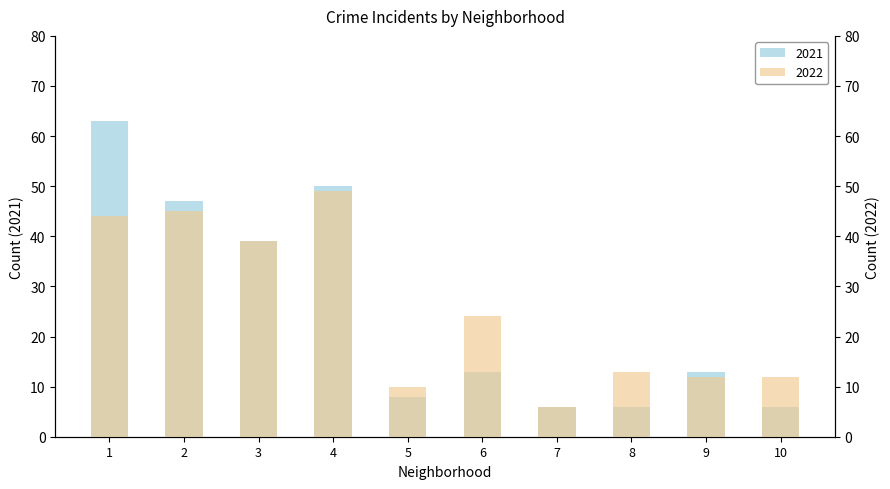

What is the maximum value shown in the chart?

63